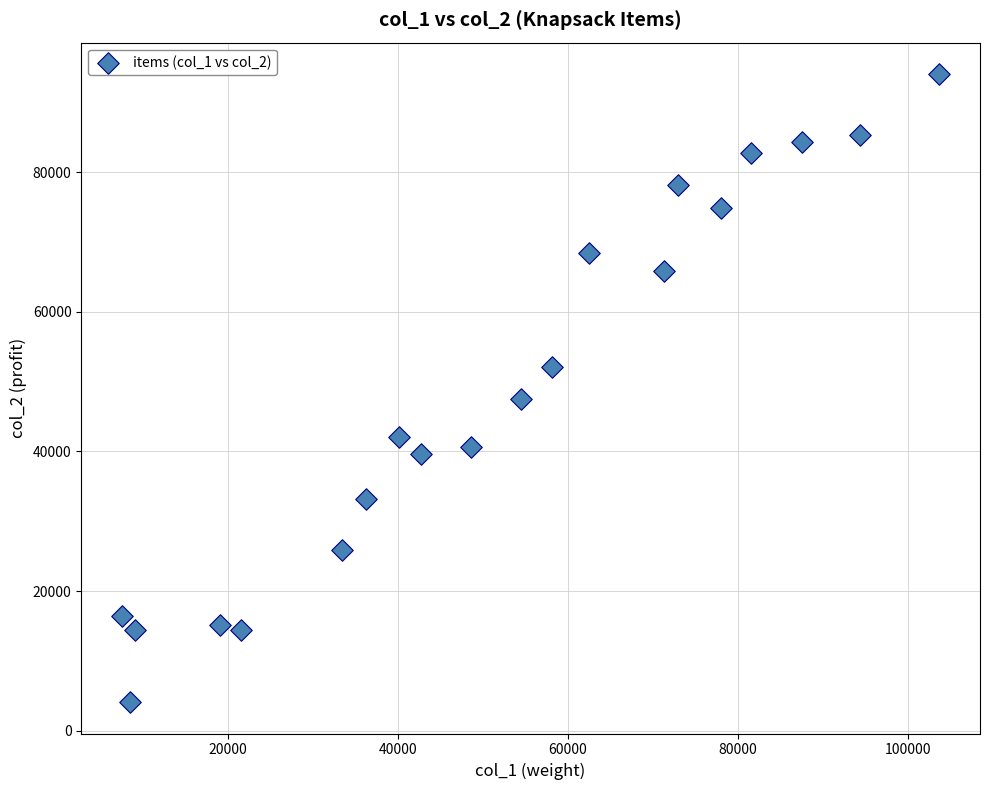

What Y value in the scatter plot is closest to 49074?

47522